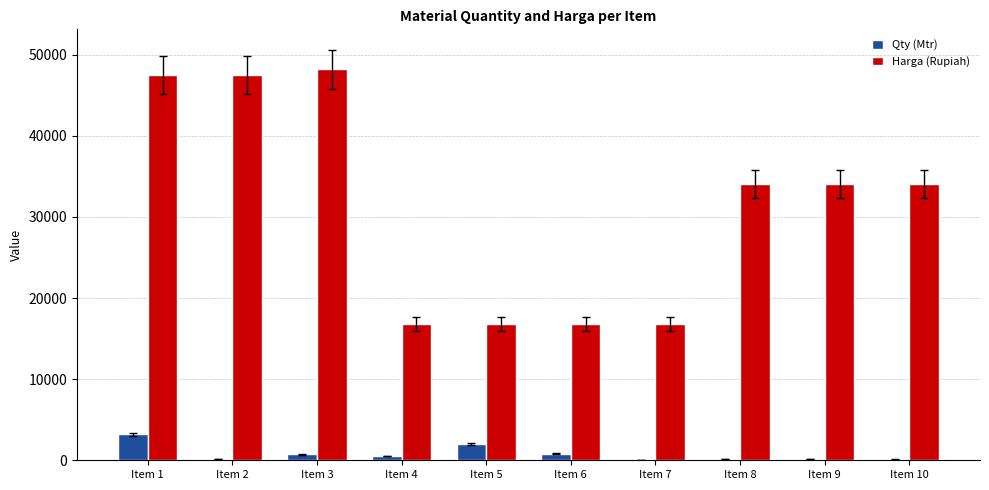

How many categories are shown in the chart?

10